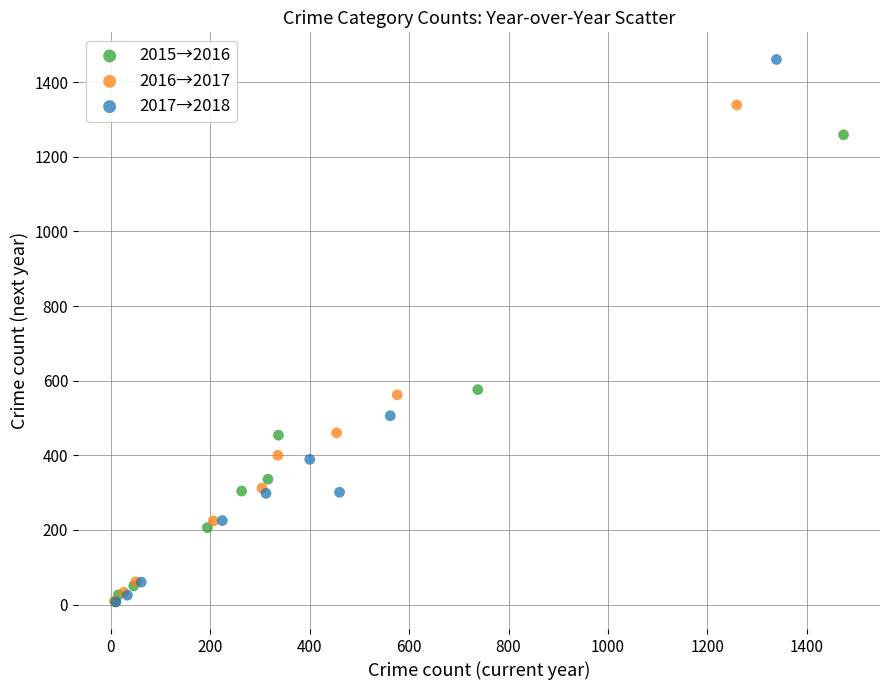

Which series has the widest spread of Y values?

2017→2018